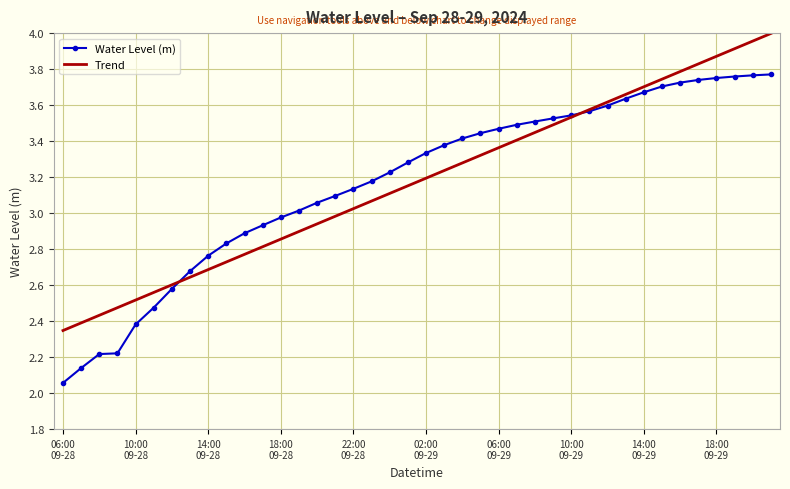

List the series in order of their peak value, lowest first.

Water Level (m), Trend